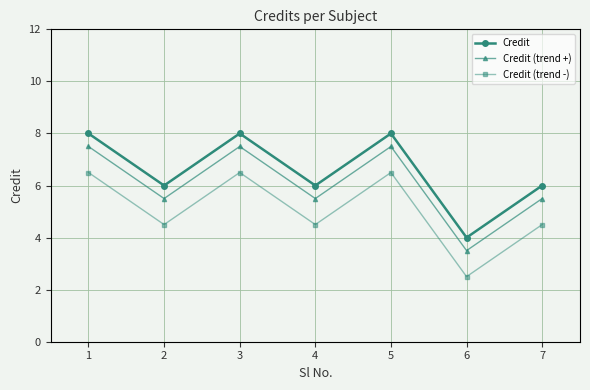

At which category does Credit (trend +) reach its first local peak?

3